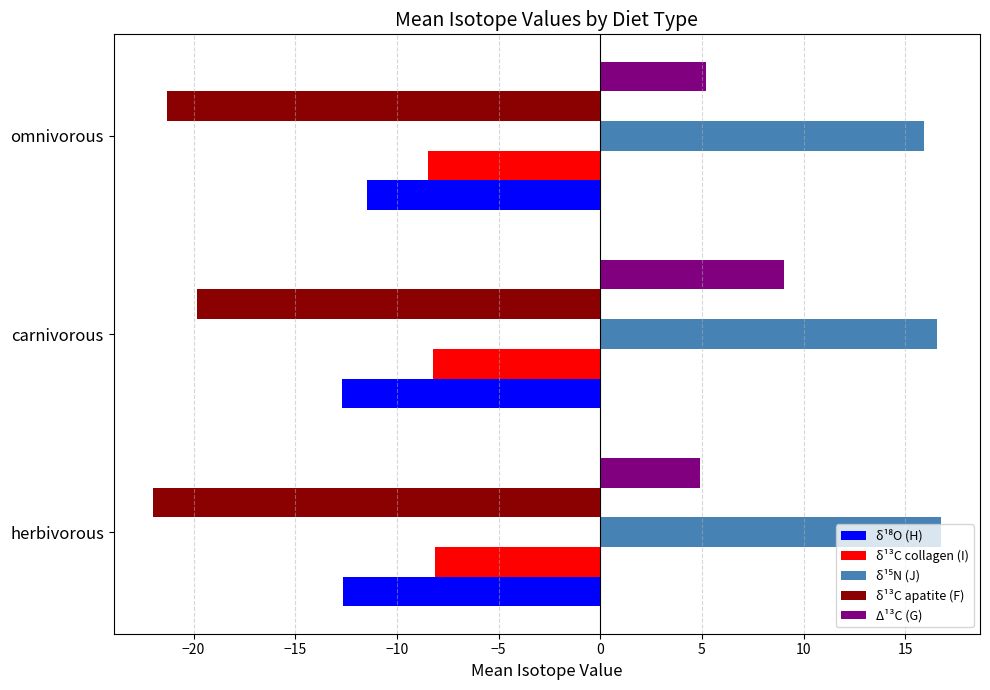

What is the difference between the highest and lowest values at omnivorous?

37.2